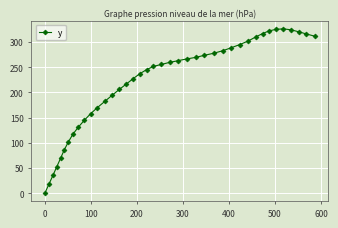

What is the value of the 18th point from the left?

236.8